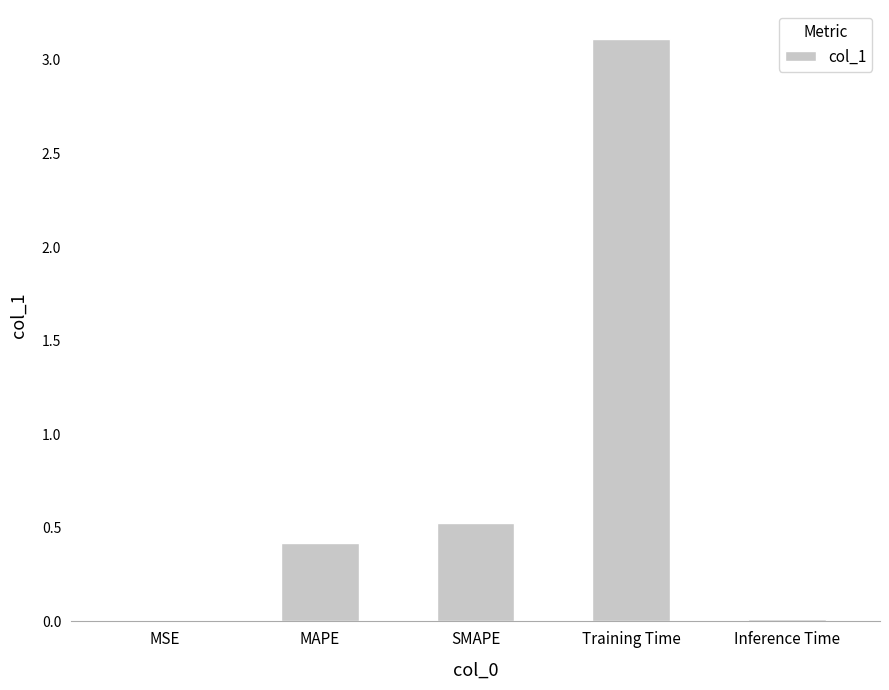

Which category has the highest value across all series?

Training Time